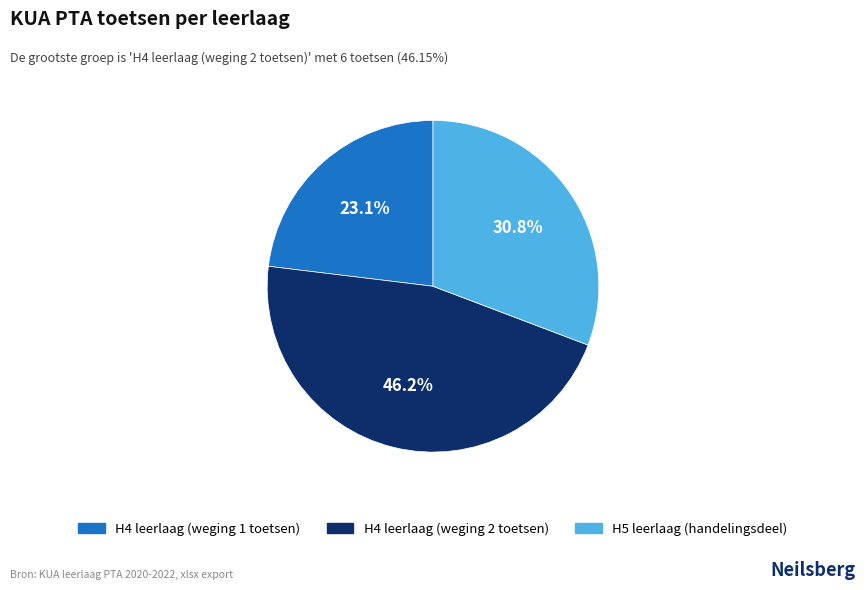

Does any single category account for the majority?

No